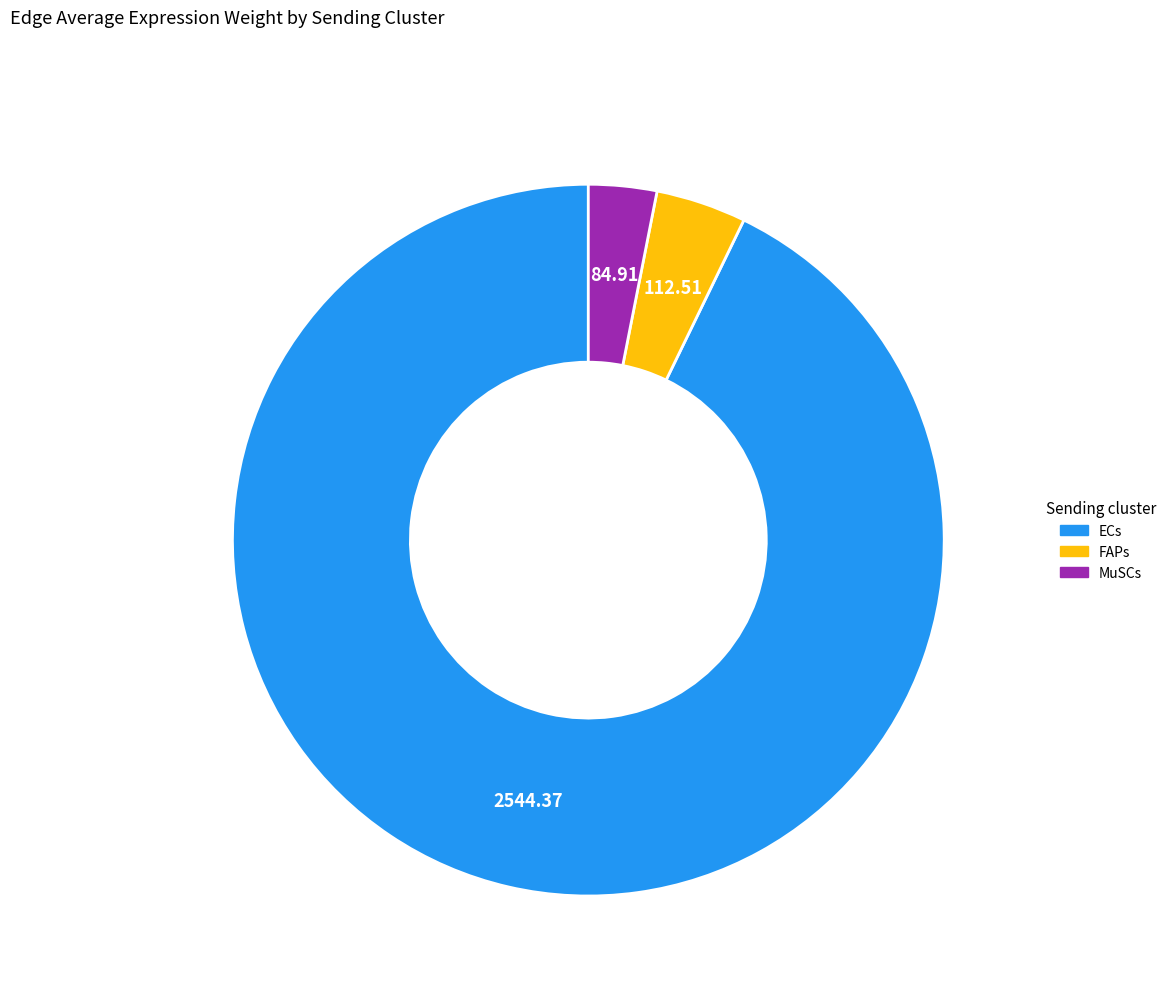

Rank the categories by value from lowest to highest.

MuSCs, FAPs, ECs